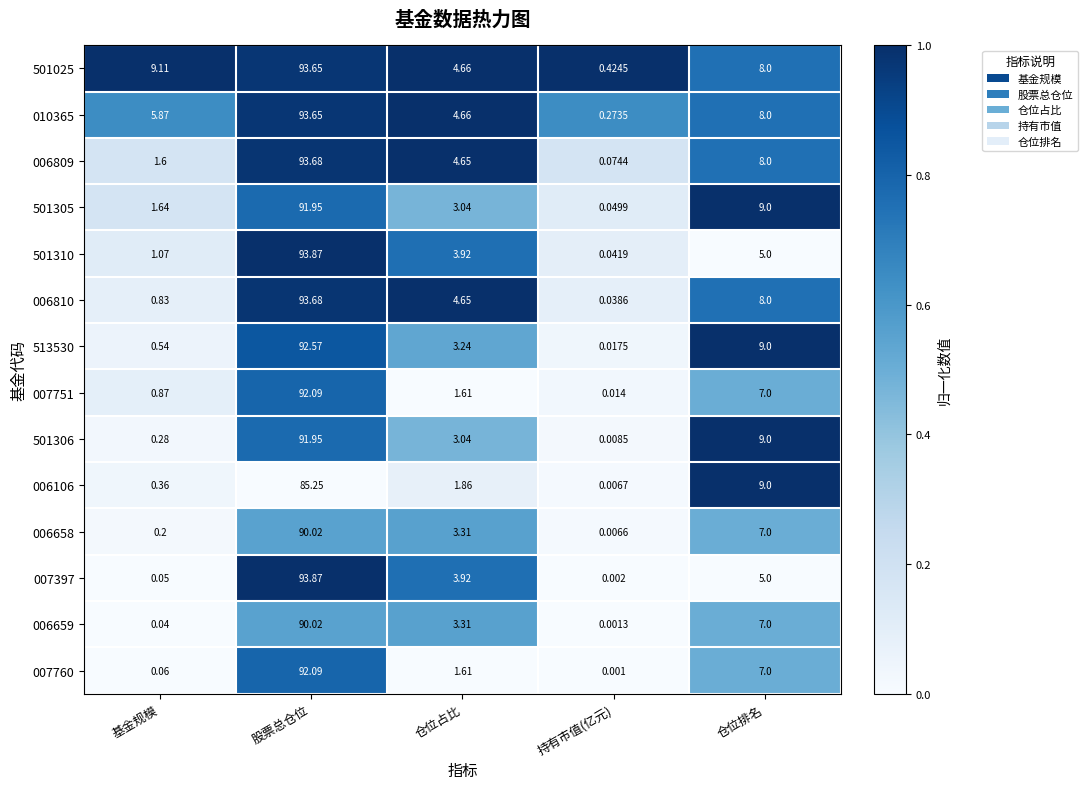

At which label does 007397 first exceed 3?

股票总仓位